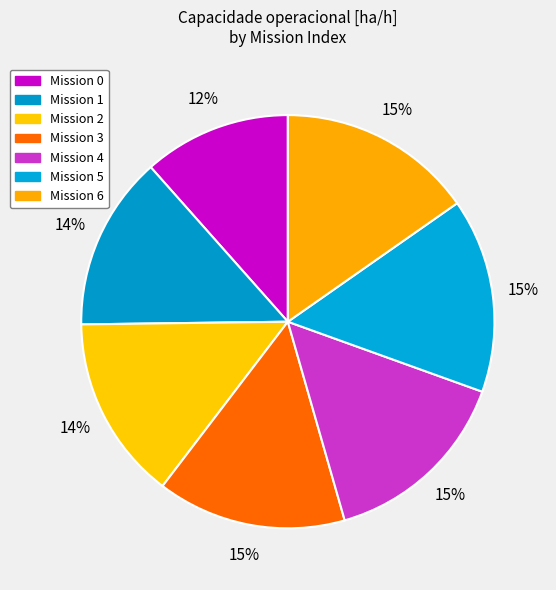

How many segments does this pie chart have?

7